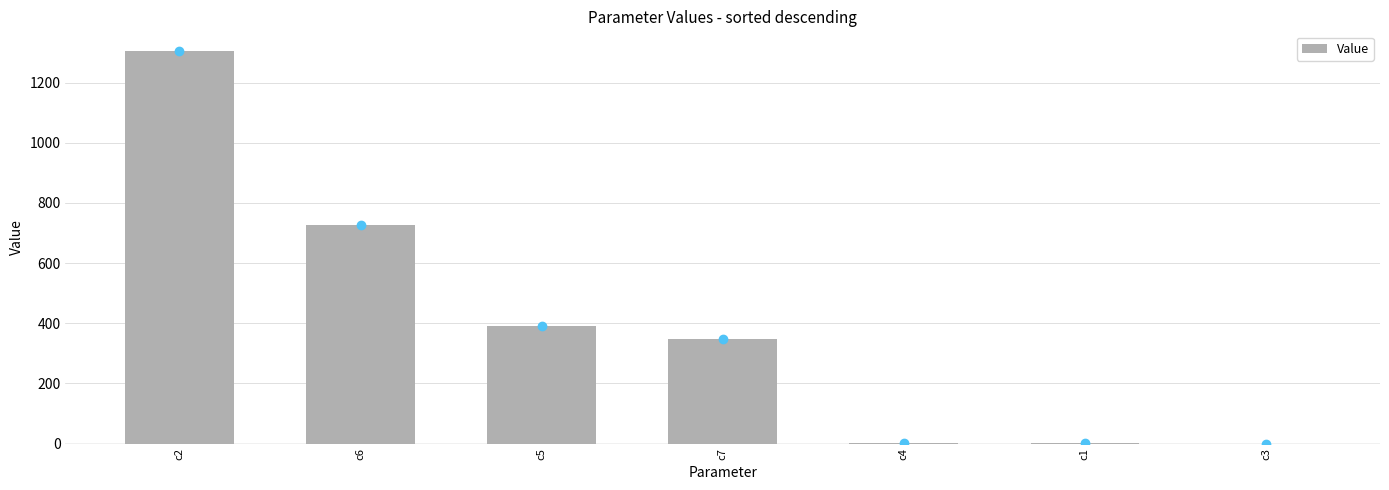

What is the change in value from c5 to c7?

-44.0